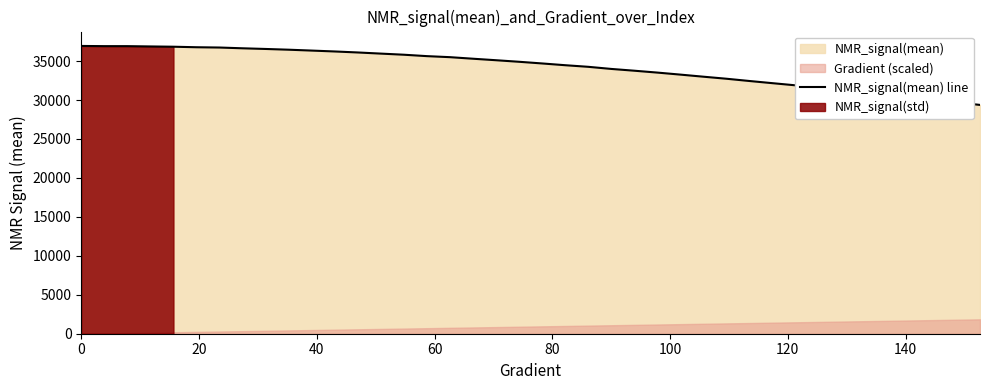

What is the sum of all values?

1368596.8